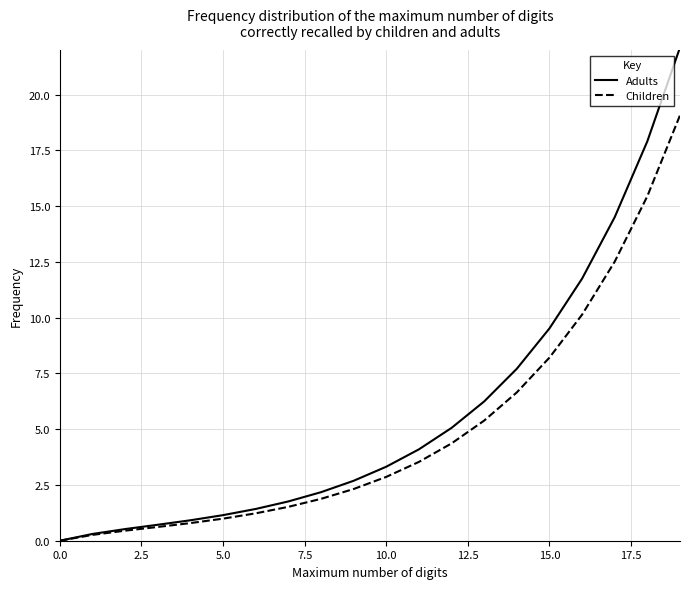

What is the maximum value for Adults?

22.1